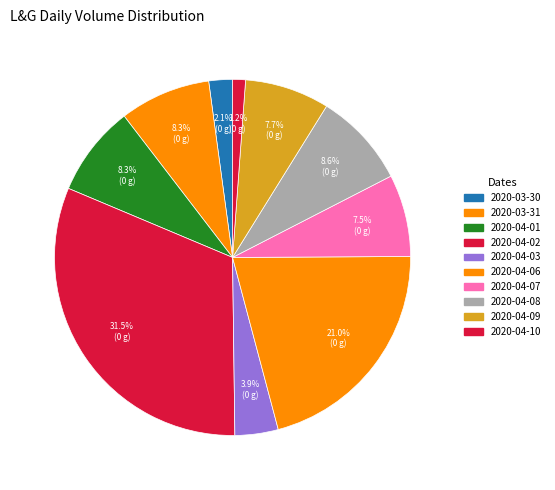

How many slices are in this pie chart?

10